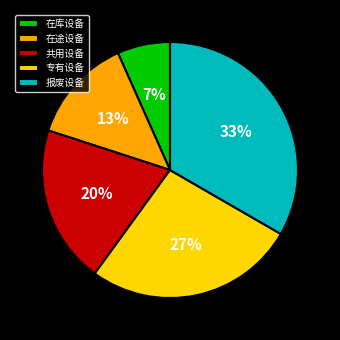

True or false: 专有设备 accounts for 27% of the total.

True